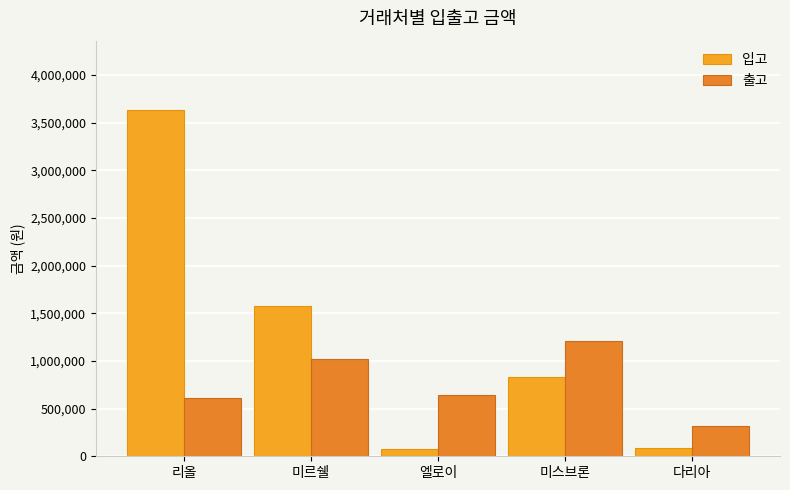

What is the difference between the 입고 values at 엘로이 and 미르쉘?

1502500